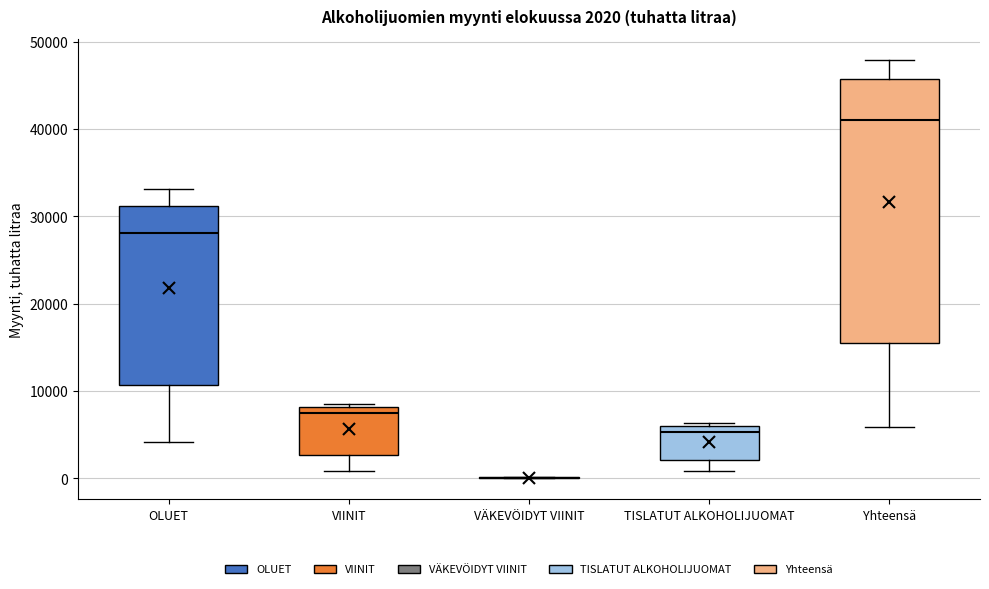

Which box is the tallest, from its lower edge to its upper edge?

Yhteensä